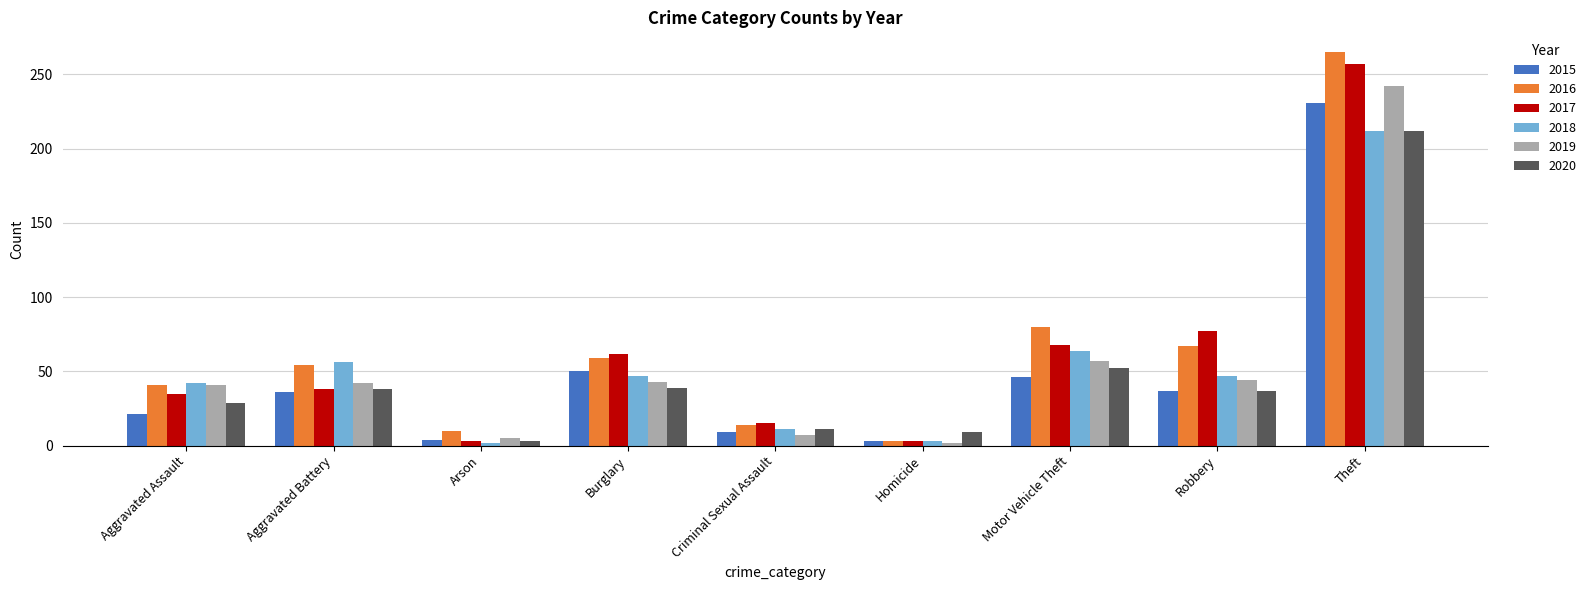

Which series has the widest spread of values?

2016